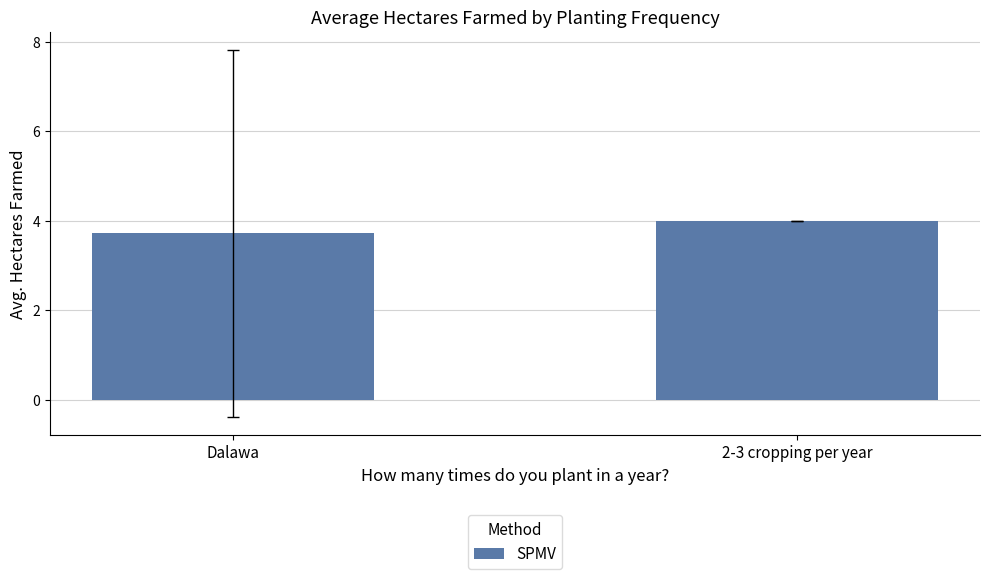

The value at Dalawa is 3.7. True or false?

True